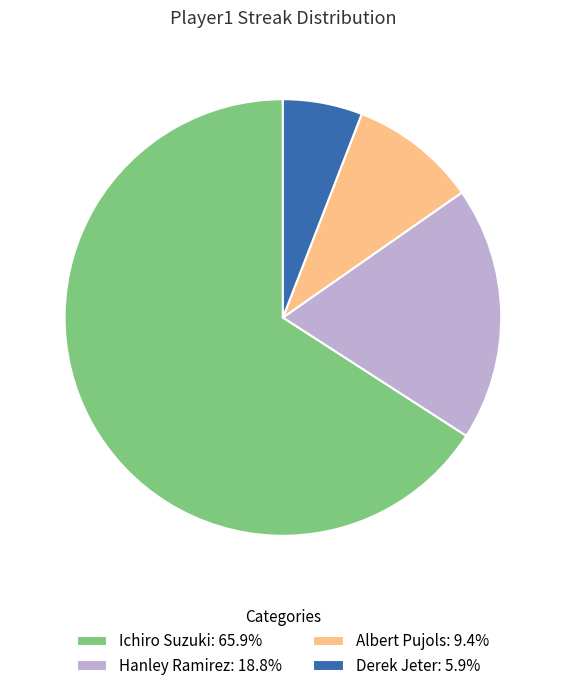

What is the largest slice in the pie chart?

Ichiro Suzuki